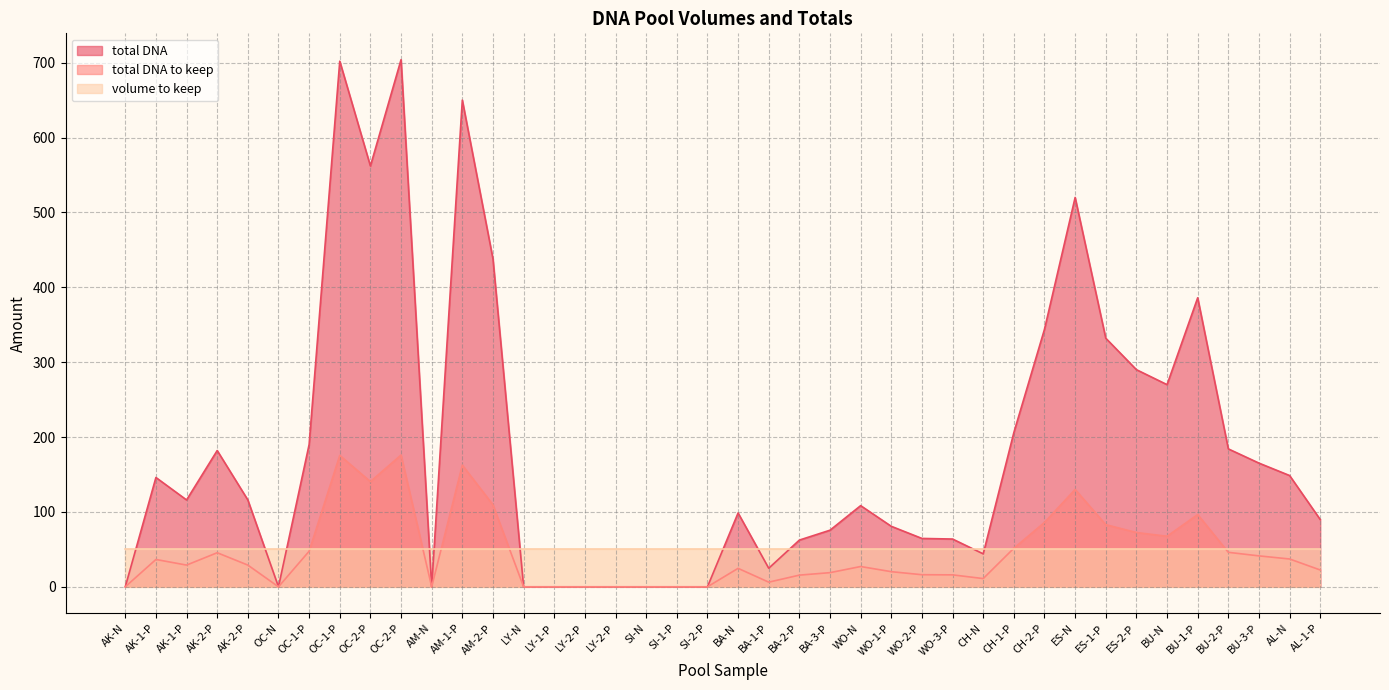

At which label is total DNA to keep closest to 88?

CH-2-P